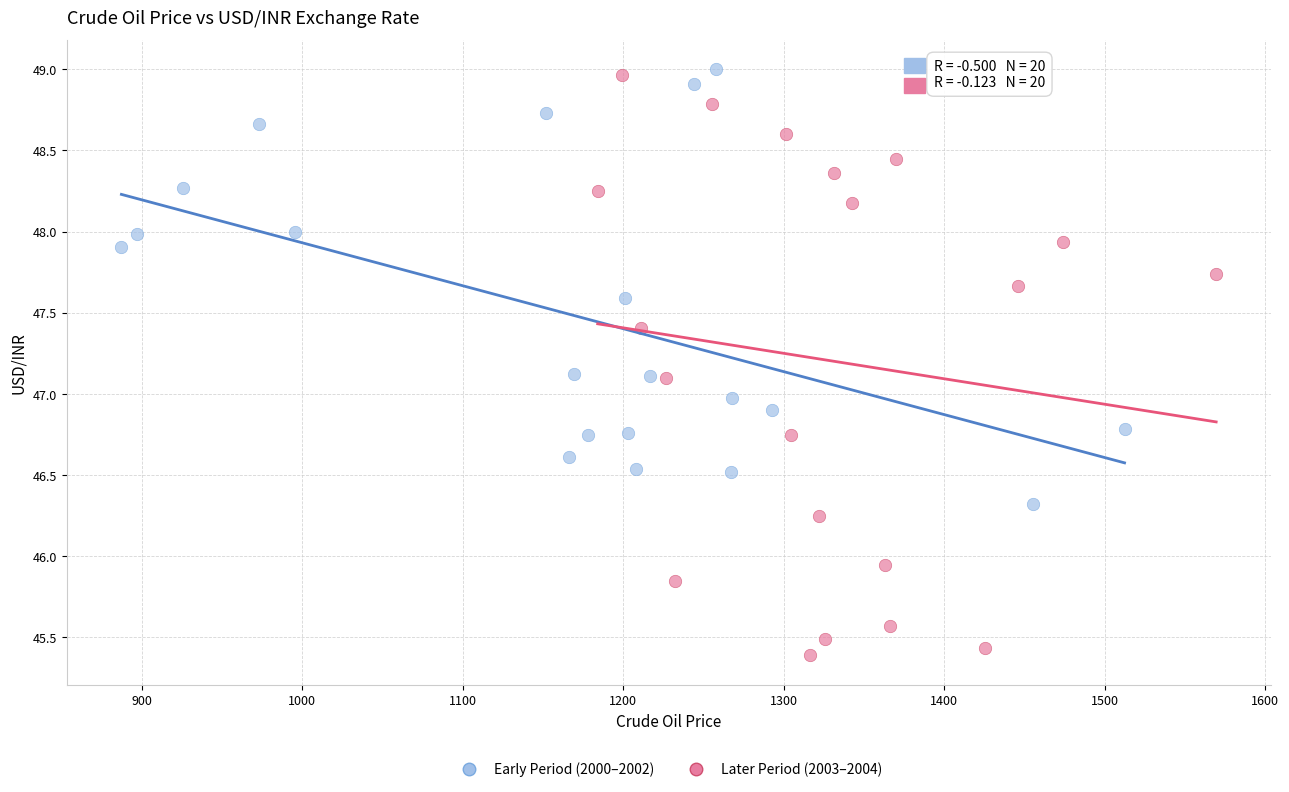

Which series contains the highest Y value?

Early Period (2000–2002)